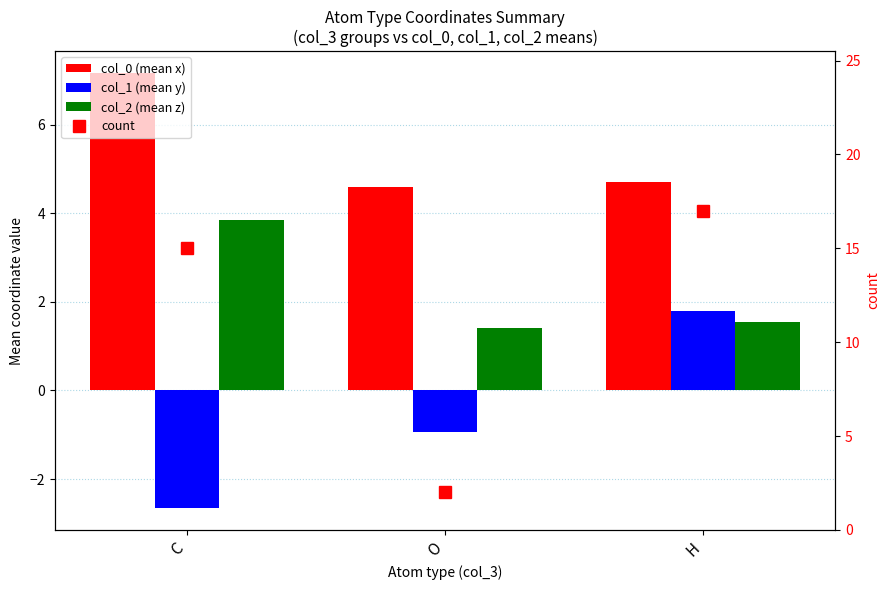

What is the label of the 1st bar from the left?

C